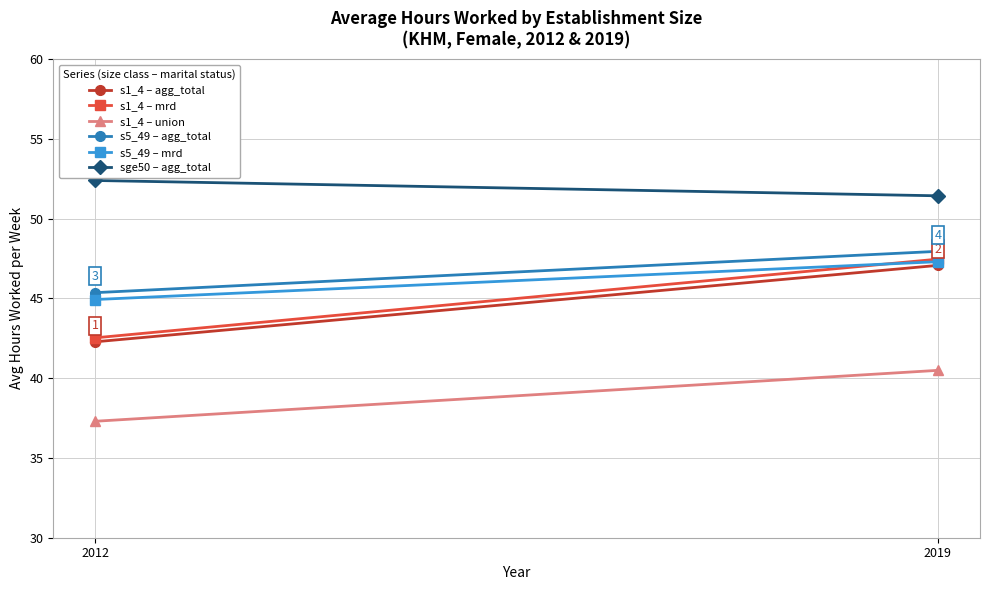

Which series changed the most between 2012 and 2019?

s1_4 – mrd